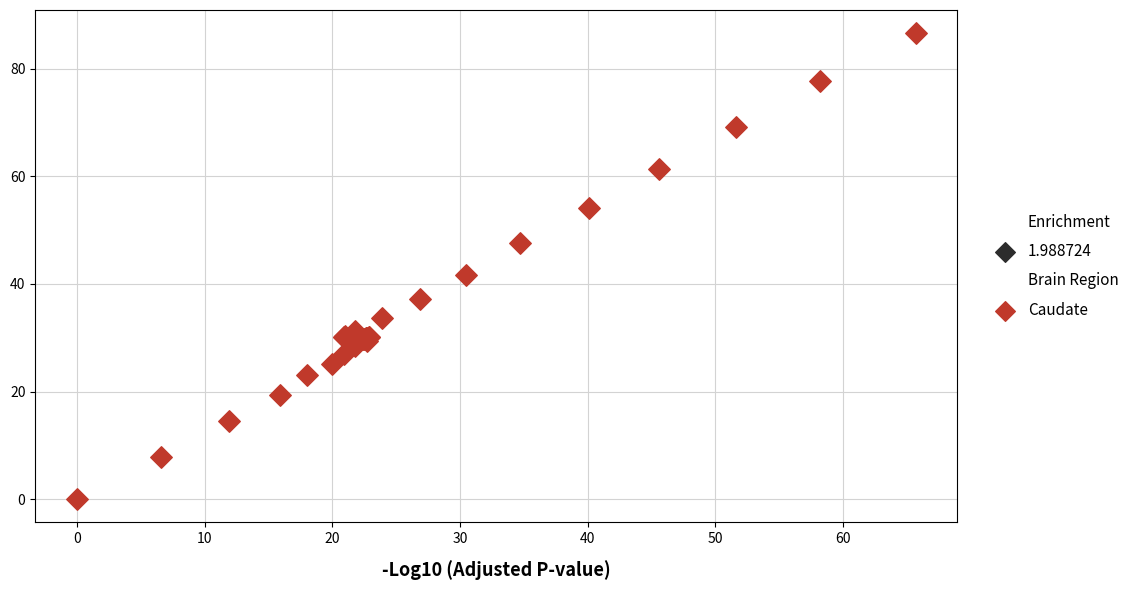

What Y value in the scatter plot is closest to 43?

41.7